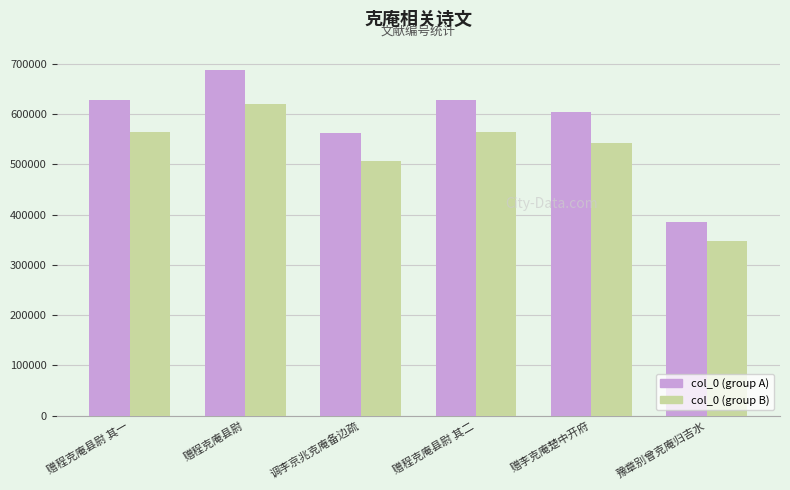

Rank the series at 赠李克庵楚中开府 from highest to lowest value.

col_0 (group A), col_0 (group B)